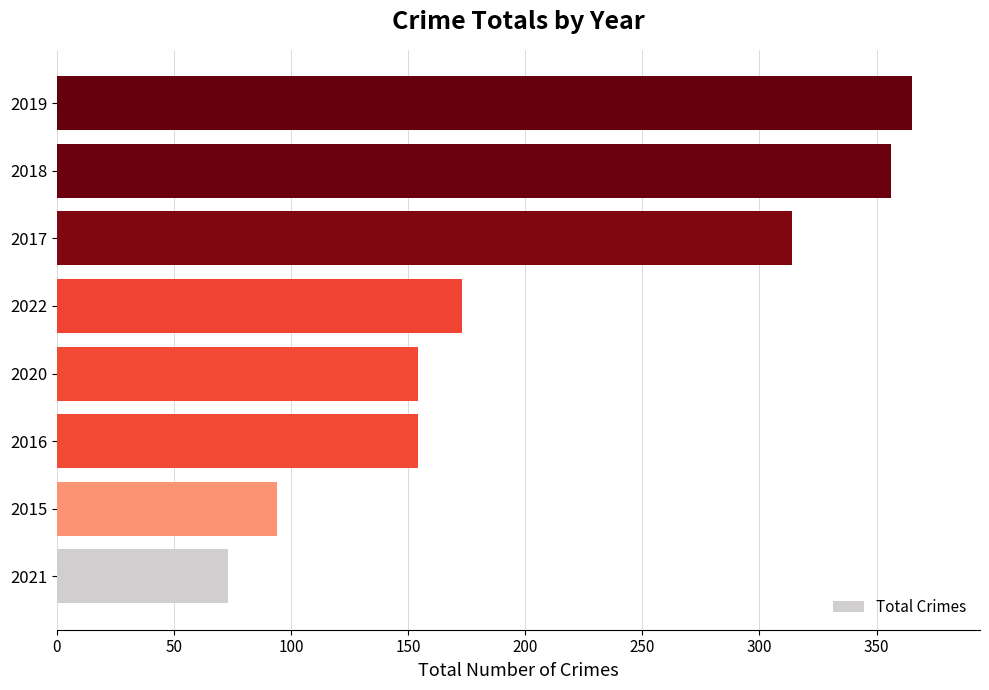

What is the average value?

210